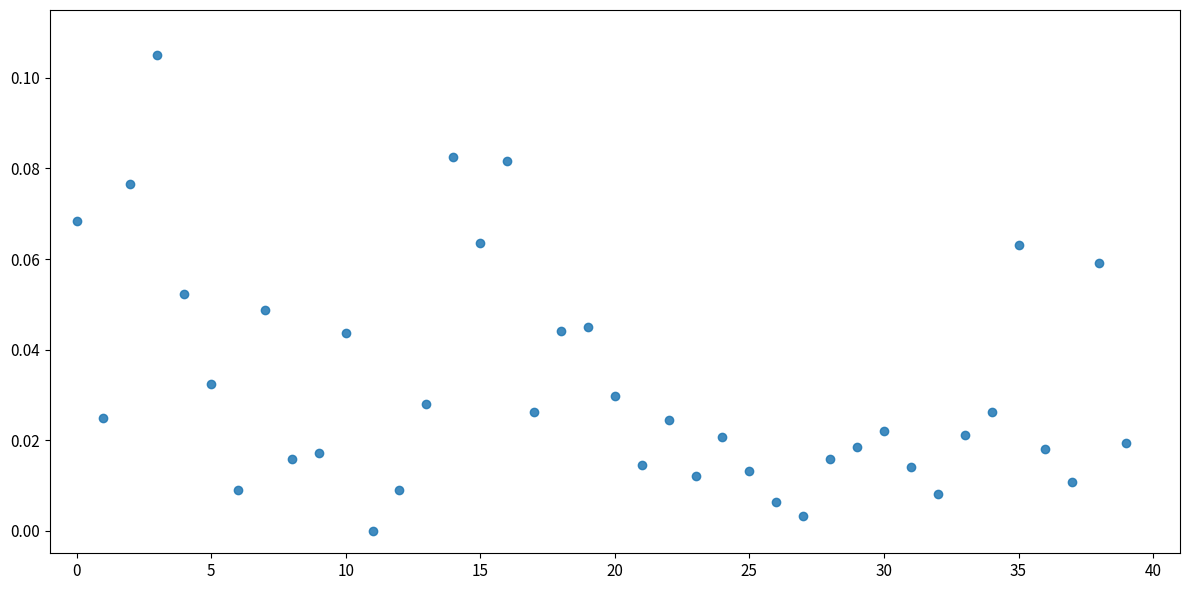

How many data points are displayed?

40